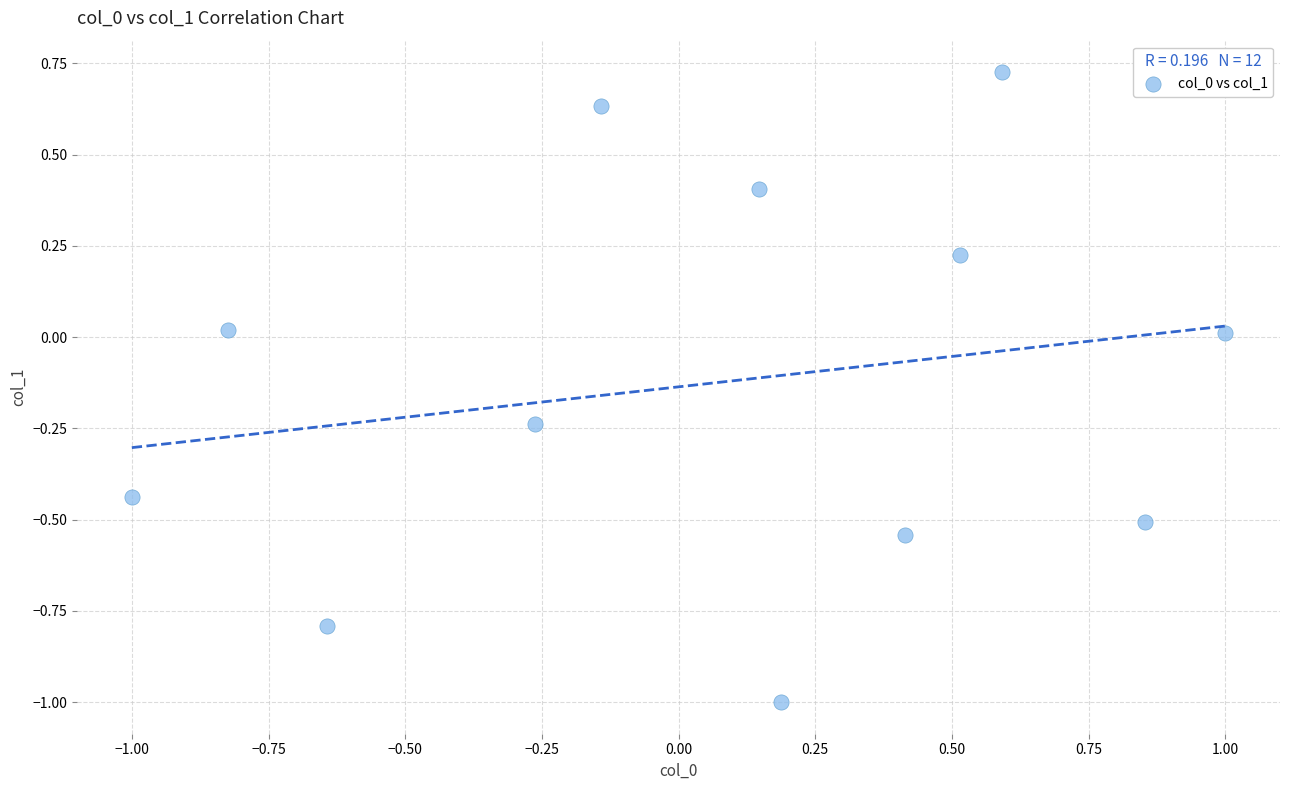

What is the range of X values (max minus min)?

2.0